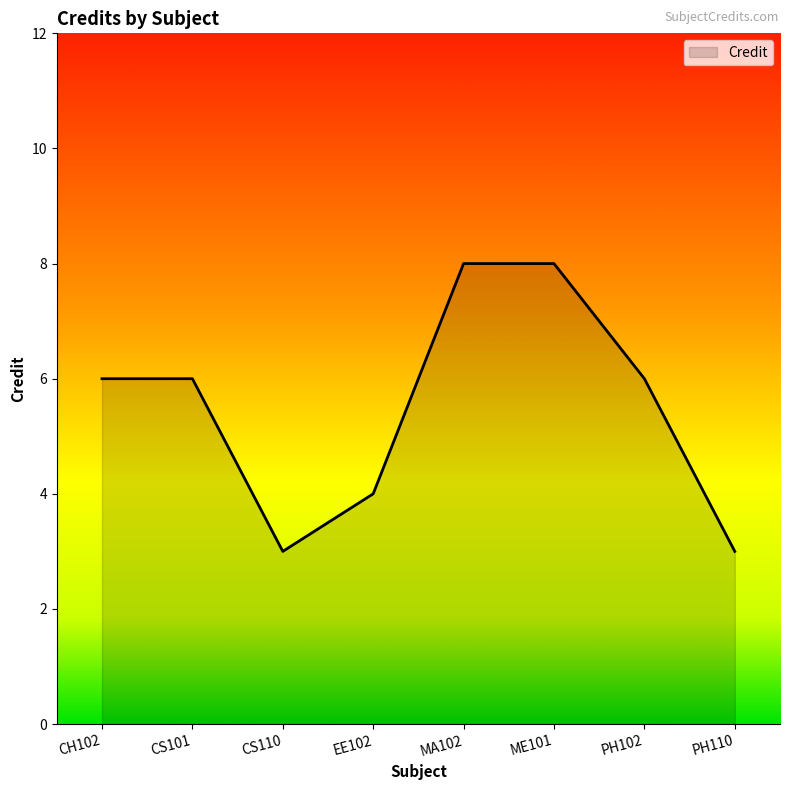

What is the average value?

6